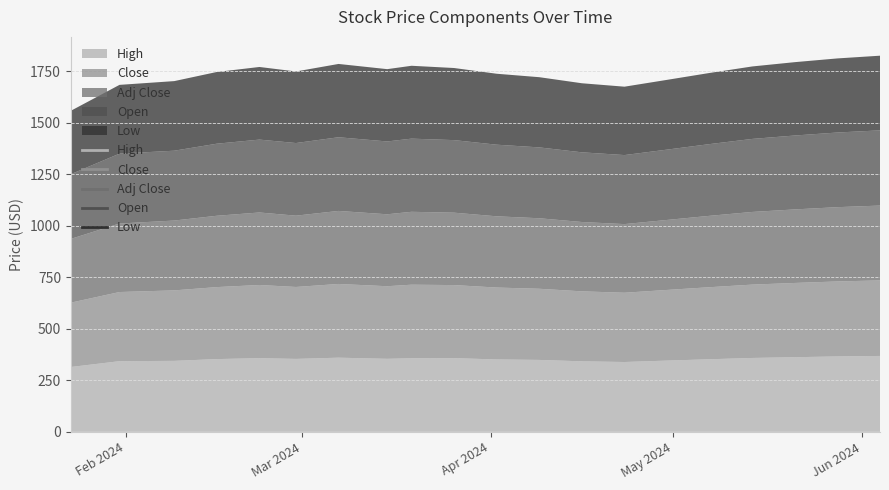

Which series has the largest total across all categories?

High